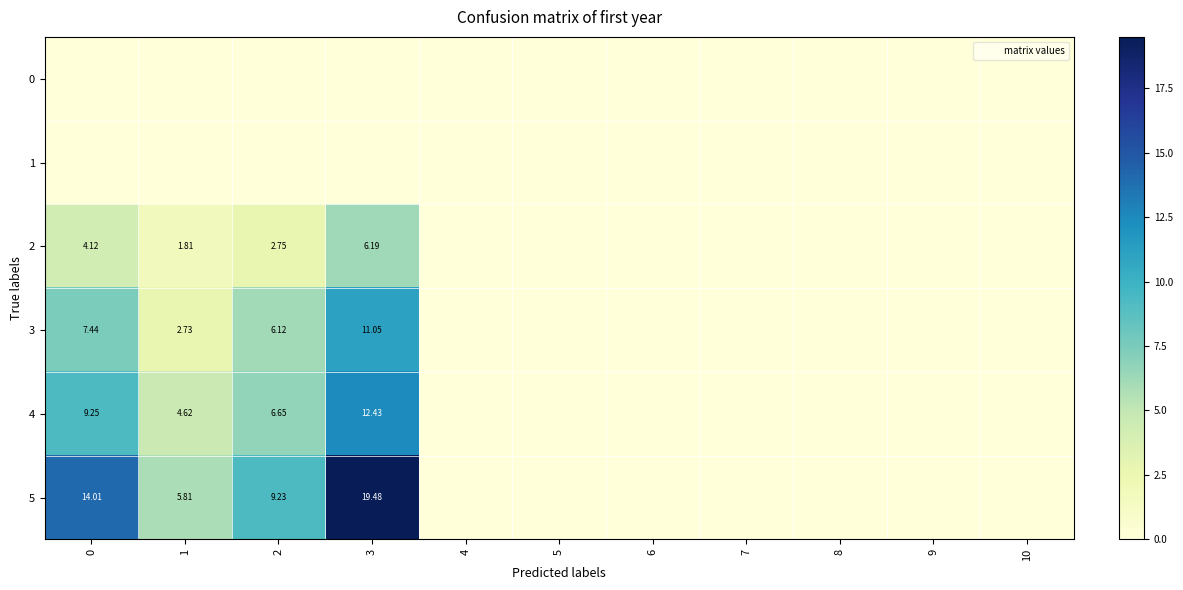

Between 0 and 7, which series saw the biggest shift?

5